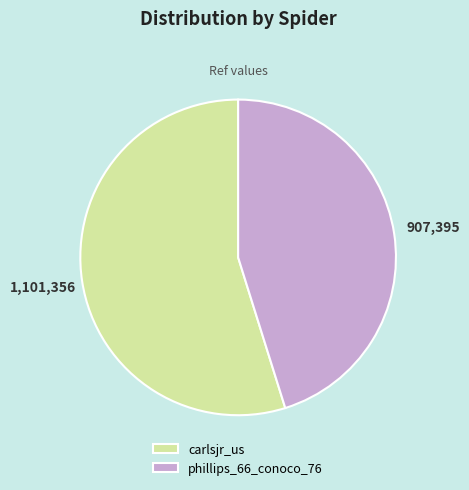

What is the largest slice in the pie chart?

carlsjr_us